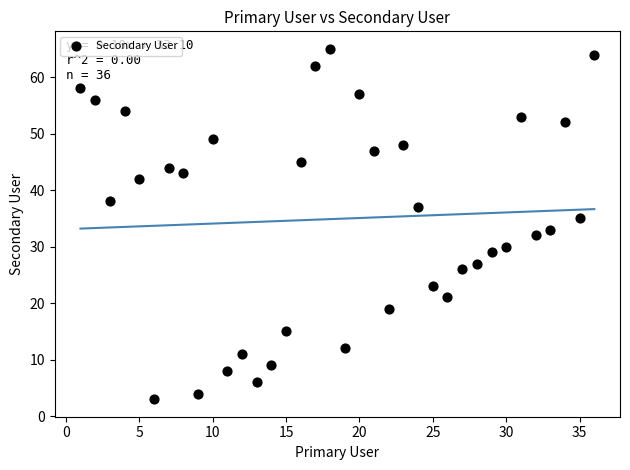

What is the range of Y values (max minus min)?

62